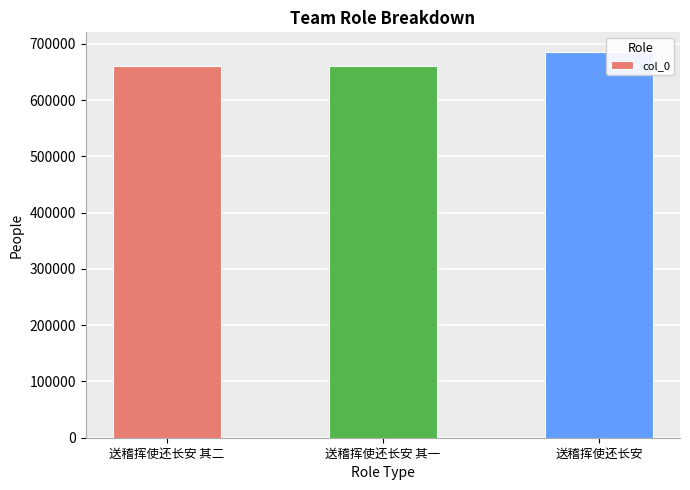

What is the greatest value displayed?

686309